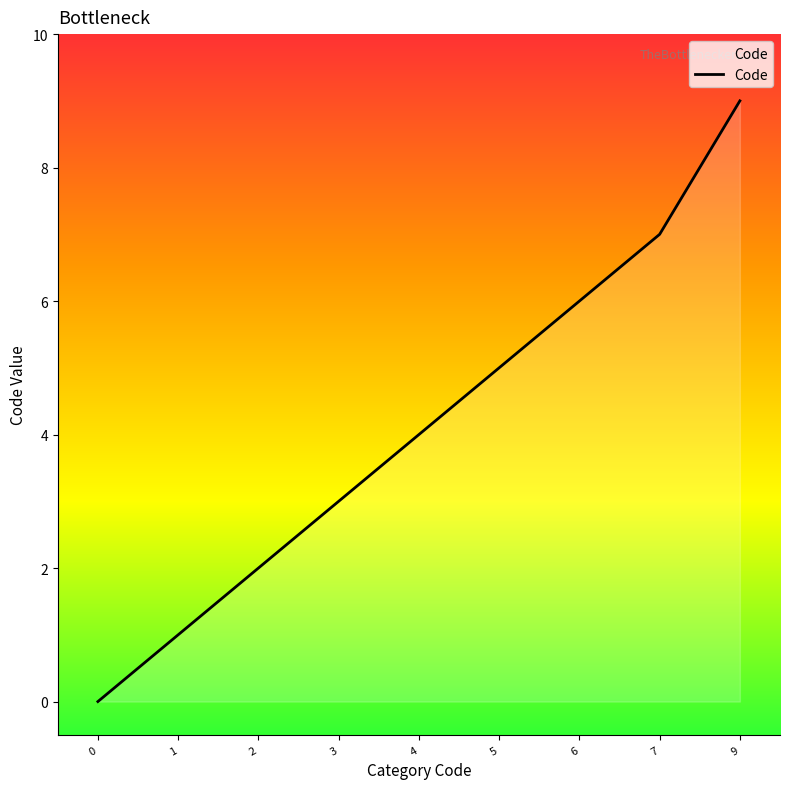

Is it true that the value at 5 is 8?

False